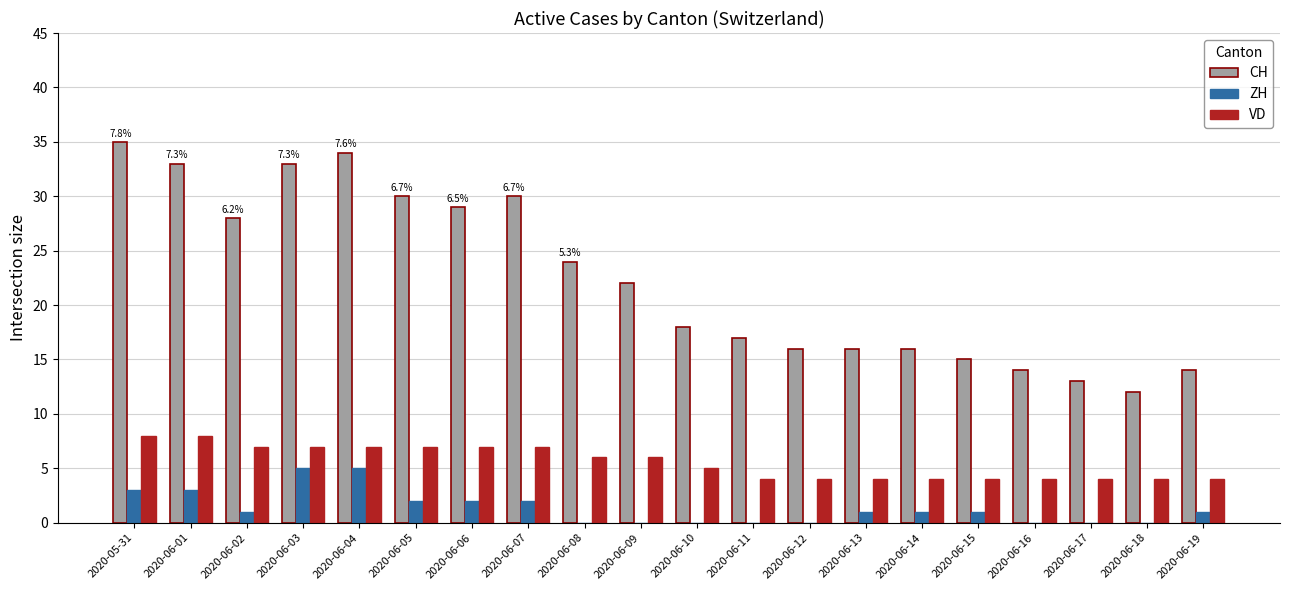

Which series has the largest total across all categories?

CH